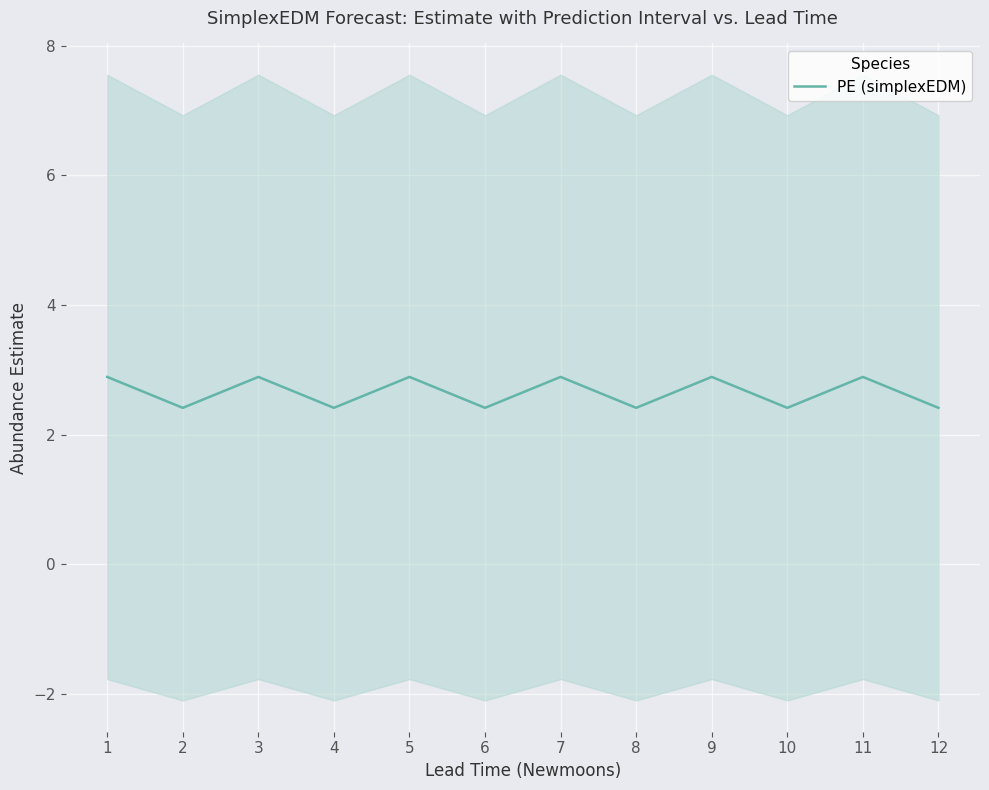

Approximately how many times larger is the value at 3 compared to 2?

1.2